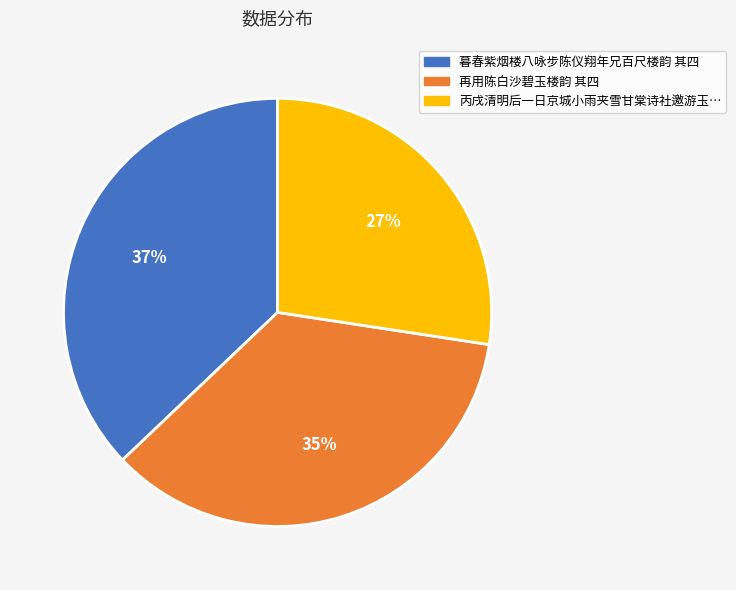

To the nearest percent, what is the average slice percentage?

33%